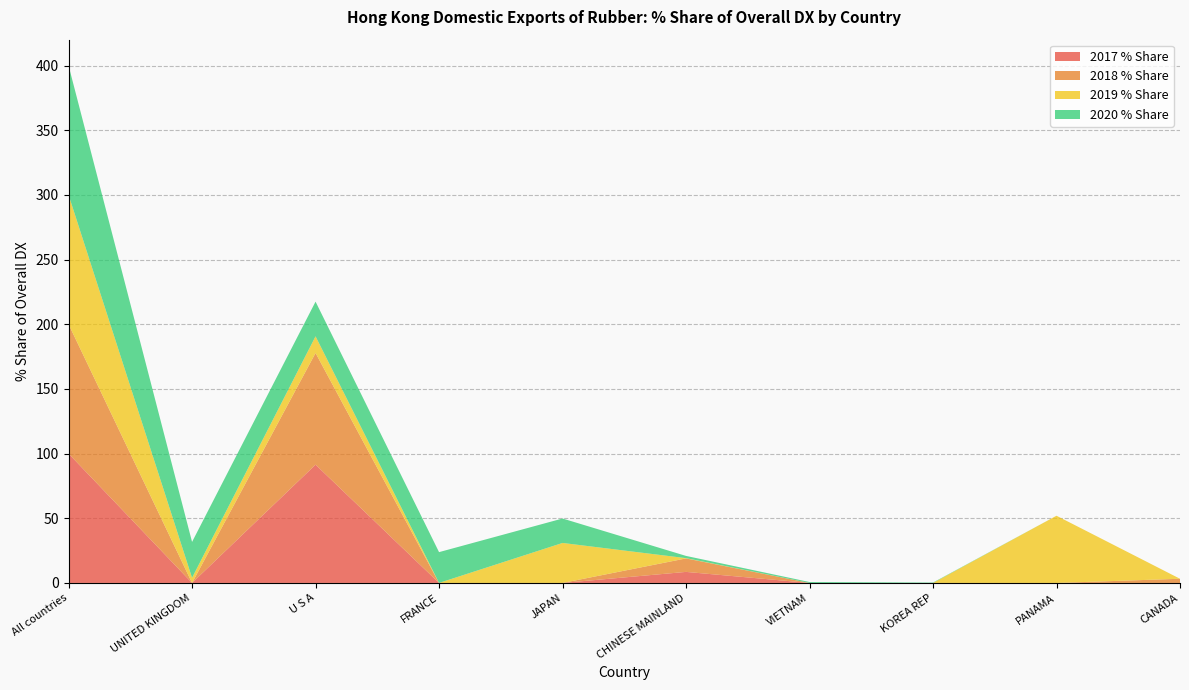

Reading left to right, transcribe all the data shown in this chart.

2017 % Share: All countries=100.0	UNITED KINGDOM=0.0	U S A=91.5	FRANCE=0.0	JAPAN=0.0	CHINESE MAINLAND=8.5	VIETNAM=0.0	KOREA REP=0.0	PANAMA=0.0	CANADA=0.0
2018 % Share: All countries=100.0	UNITED KINGDOM=0.0	U S A=86.3	FRANCE=0.0	JAPAN=0.0	CHINESE MAINLAND=10.4	VIETNAM=0.0	KOREA REP=0.0	PANAMA=0.0	CANADA=3.2
2019 % Share: All countries=100.0	UNITED KINGDOM=4.0	U S A=12.9	FRANCE=0.0	JAPAN=30.9	CHINESE MAINLAND=0.2	VIETNAM=0.0	KOREA REP=0.0	PANAMA=52.0	CANADA=0.0
2020 % Share: All countries=100.0	UNITED KINGDOM=27.7	U S A=26.8	FRANCE=23.8	JAPAN=18.9	CHINESE MAINLAND=1.7	VIETNAM=0.7	KOREA REP=0.3	PANAMA=0.0	CANADA=0.0